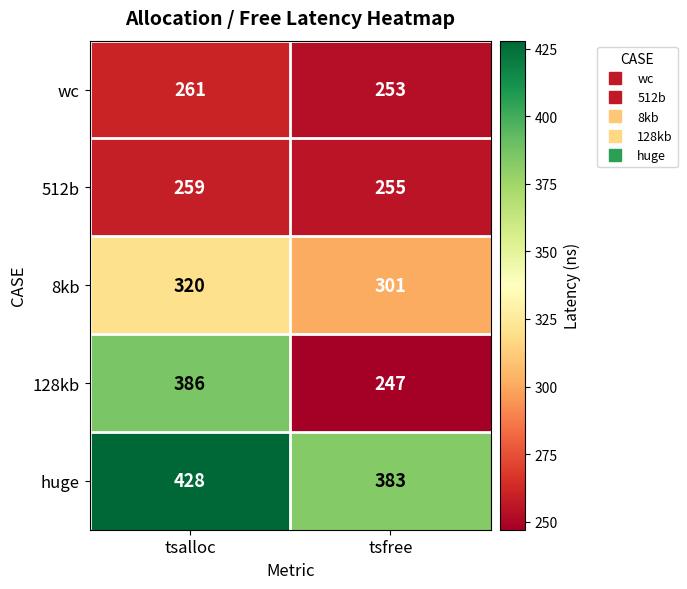

Reading left to right, extract all data points from this chart.

wc: tsalloc=261	tsfree=253
512b: tsalloc=259	tsfree=255
8kb: tsalloc=320	tsfree=301
128kb: tsalloc=386	tsfree=247
huge: tsalloc=428	tsfree=383